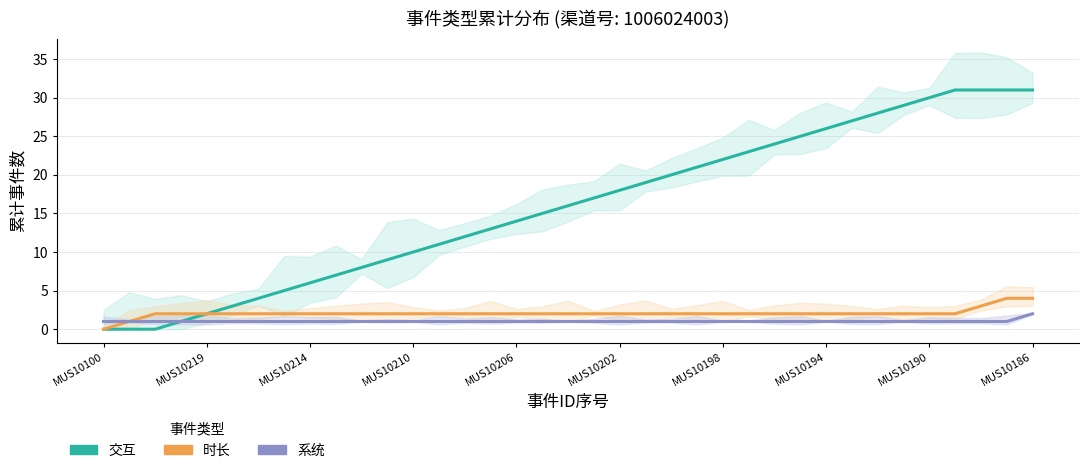

Which series has the largest total across all categories?

交互